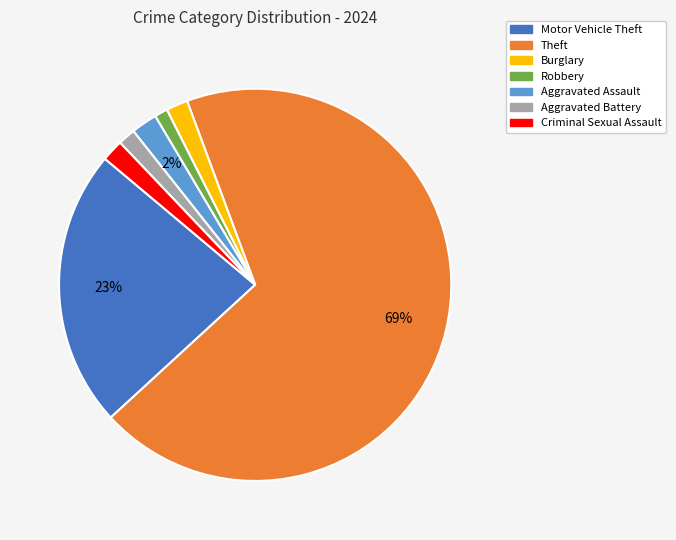

Count the number of slices in the pie.

7